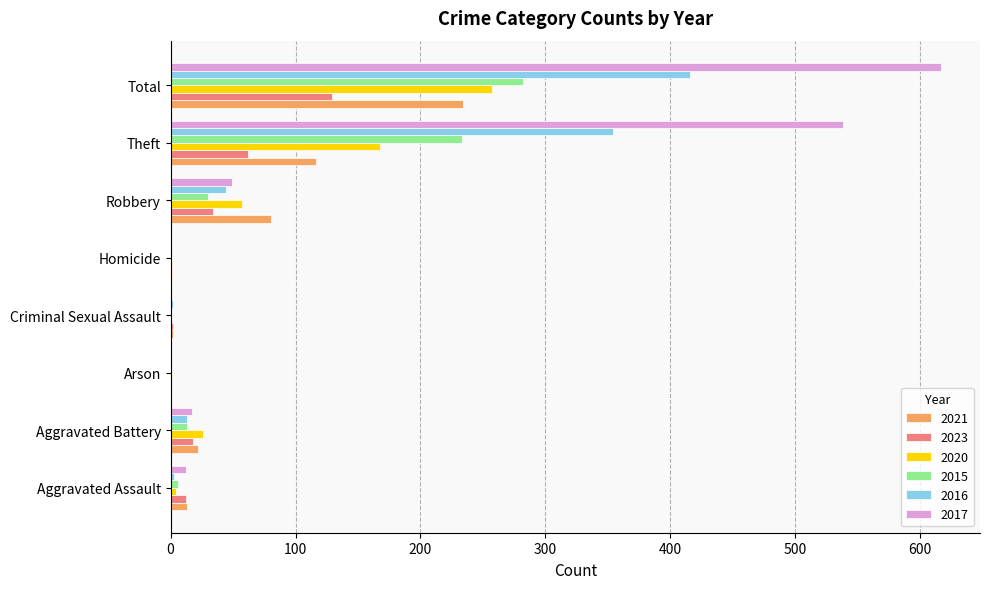

What is the sum of all 2021 values?

468